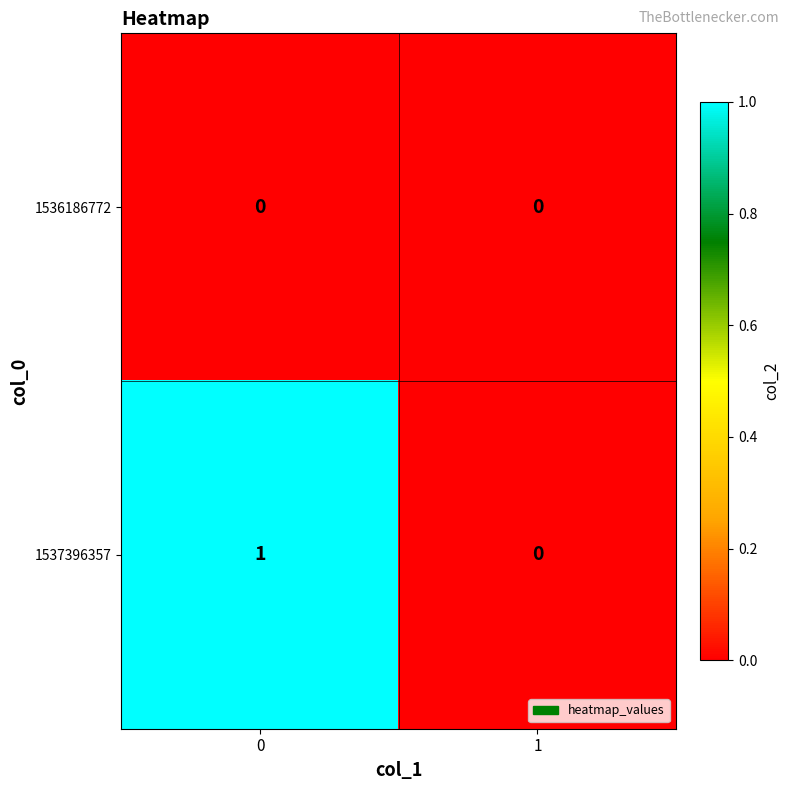

Rank the series by their average value, from highest to lowest.

1537396357, 1536186772